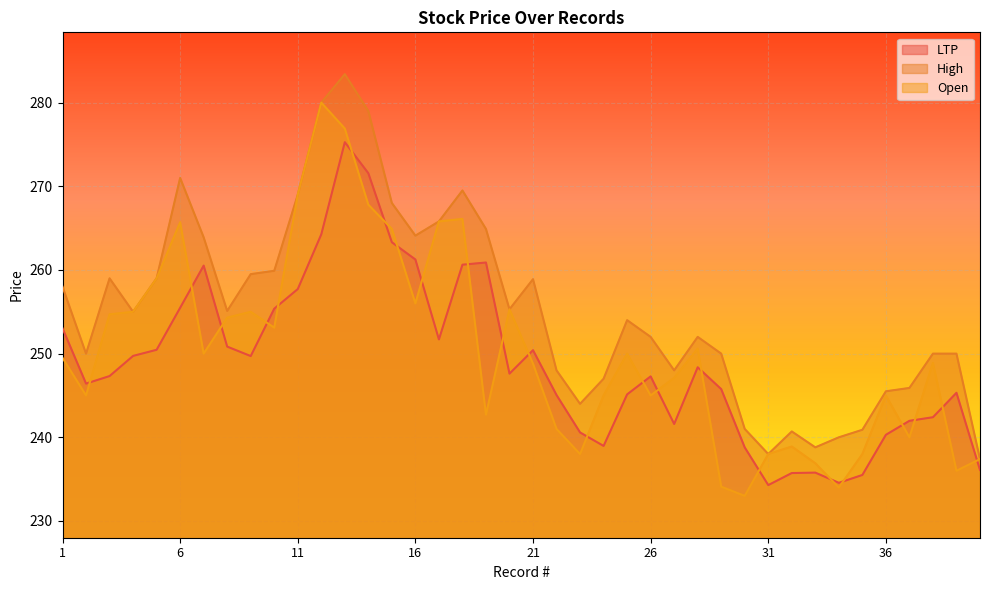

True or false: Open and LTP cross at least once.

True